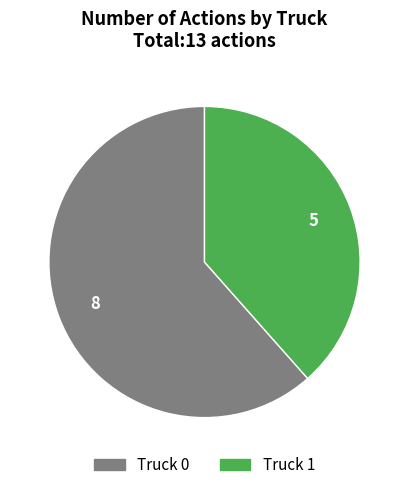

What is the majority slice?

Truck 0